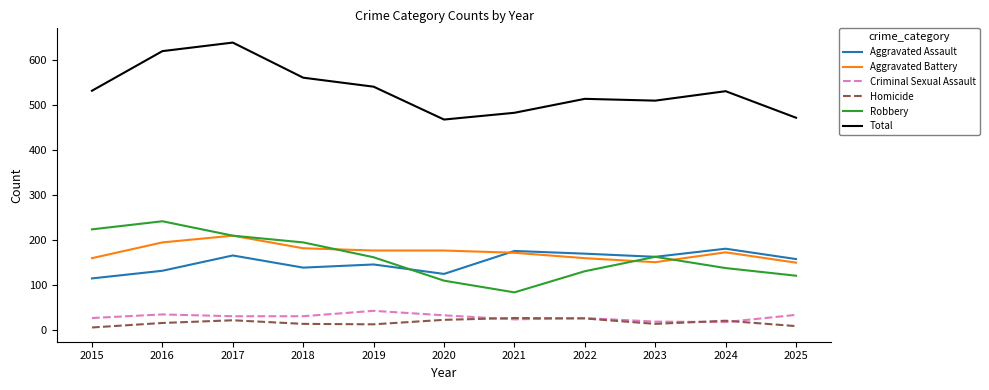

Which category has the highest value across all series?

2017